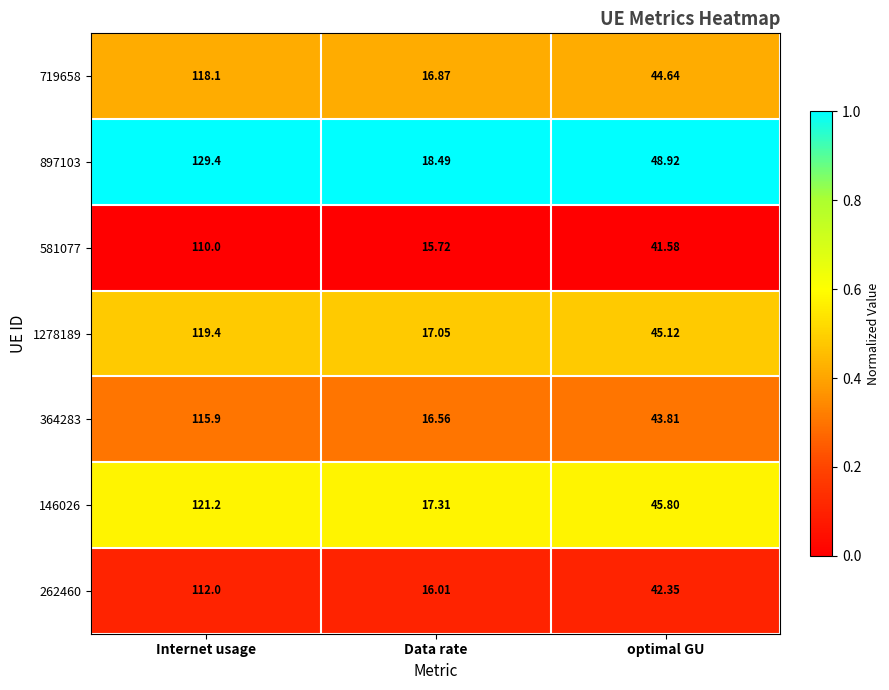

At which category is the sum across all series the highest?

Internet usage